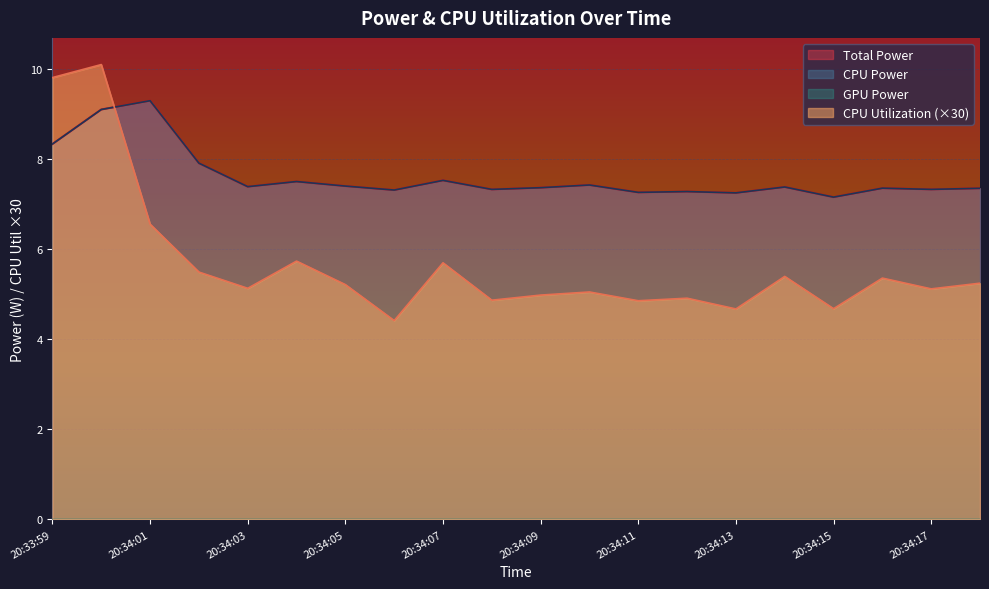

How many interior local peaks does the CPU Power series have?

7